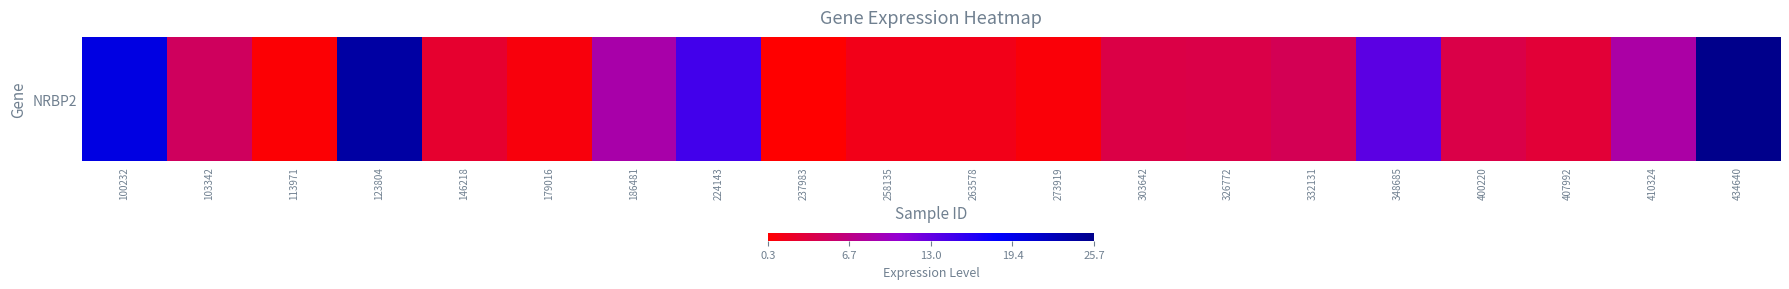

Which category has the lowest value across all series?

237983